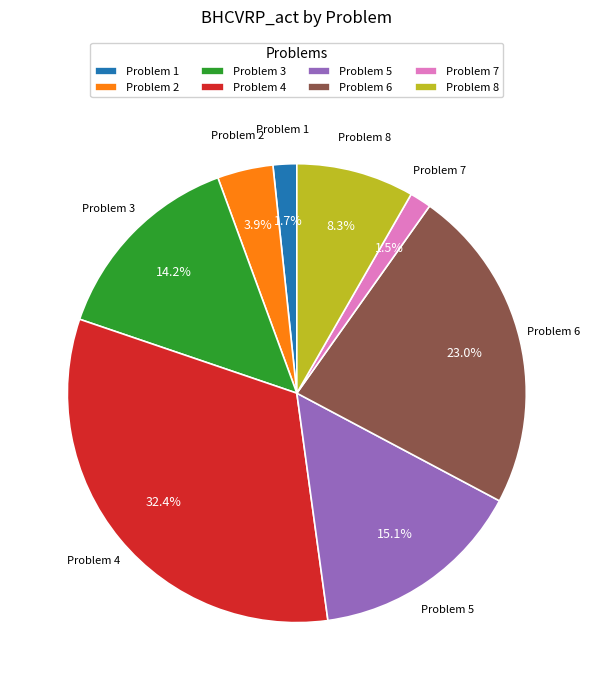

Which has a higher value, Problem 1 or Problem 5?

Problem 5